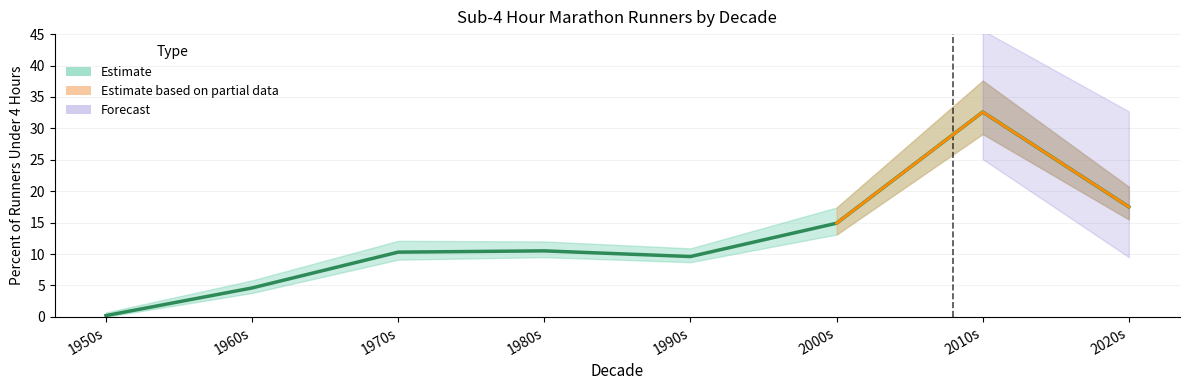

What is the difference between the maximum and minimum values?

32.4